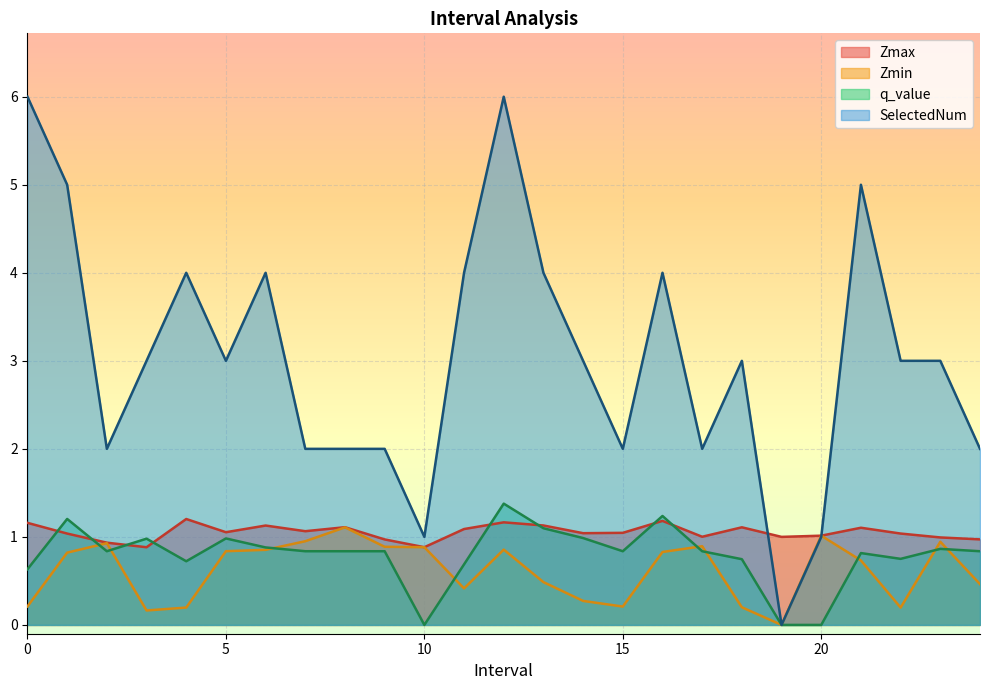

Which series has the widest spread of values?

SelectedNum